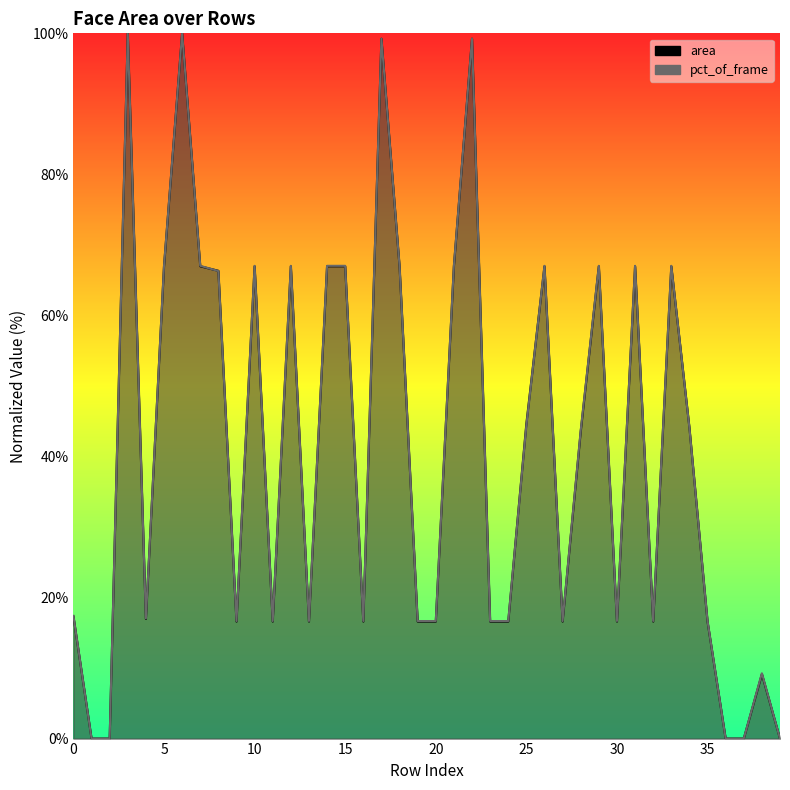

At which category is the sum across all series the highest?

3